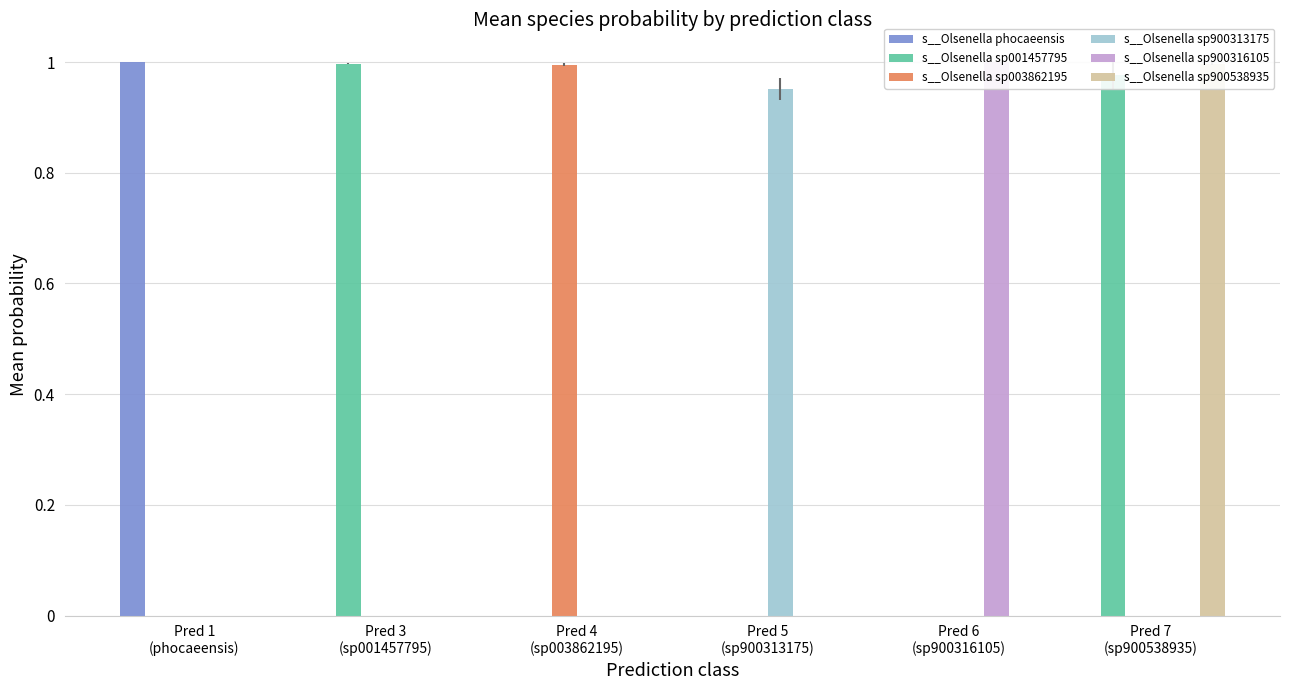

What is the label of the 6th bar from the right?

Pred 1
(phocaeensis)